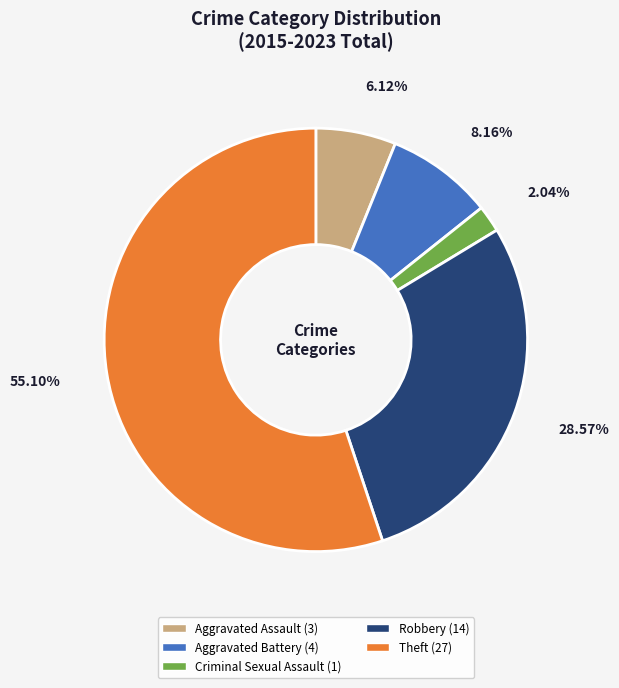

True or false: Theft accounts for 48% of the total.

False